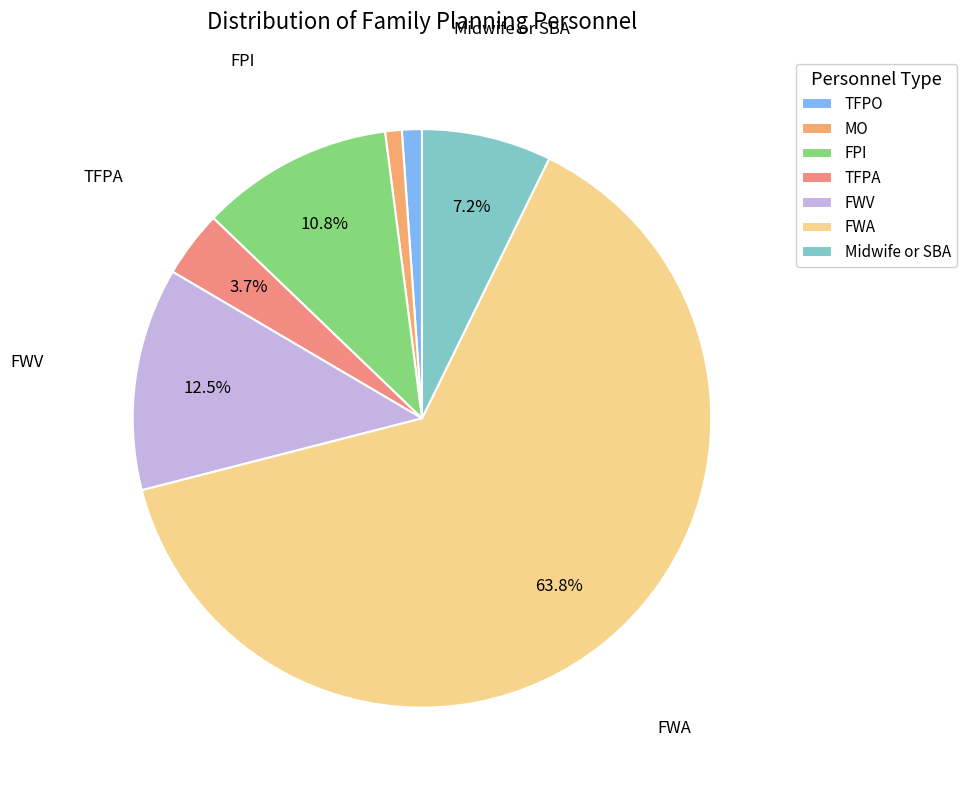

What is the ratio of the value at MO to the value at FPI?

0.1